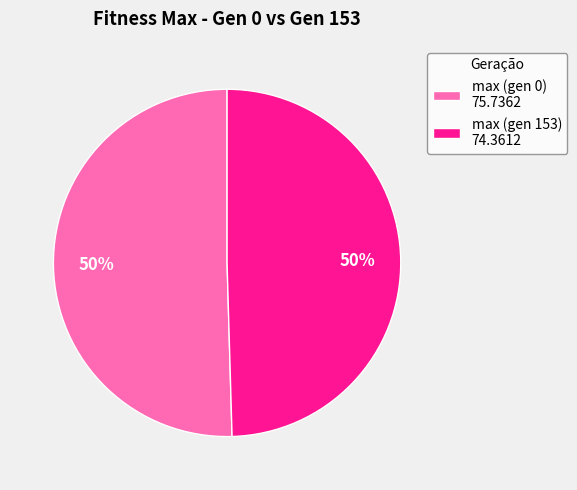

True or false: max (gen 153) 74.3612 accounts for 50% of the total.

True